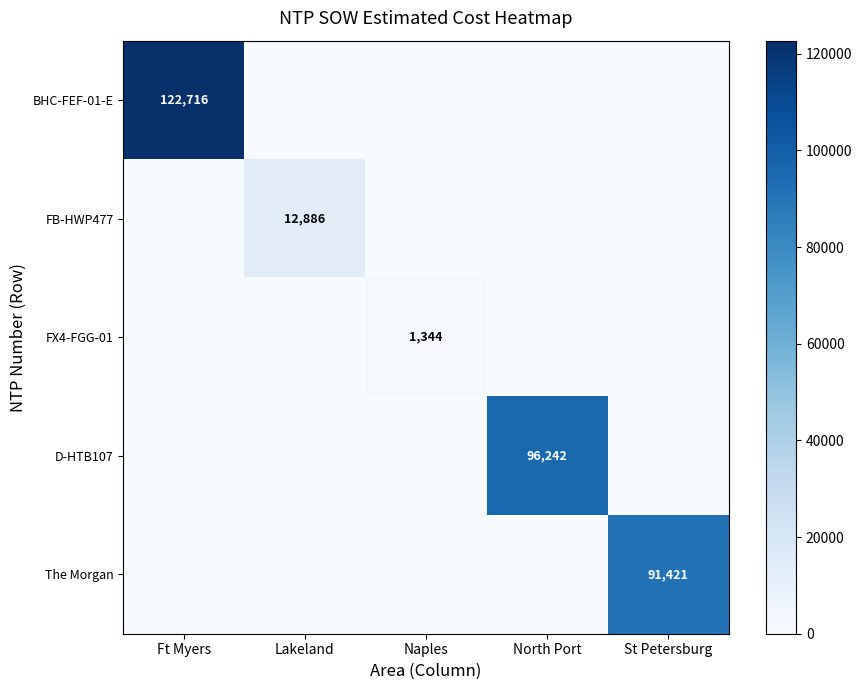

At Naples, list the series in order from largest to smallest.

FX4-FGG-01, BHC-FEF-01-E, FB-HWP477, D-HTB107, The Morgan